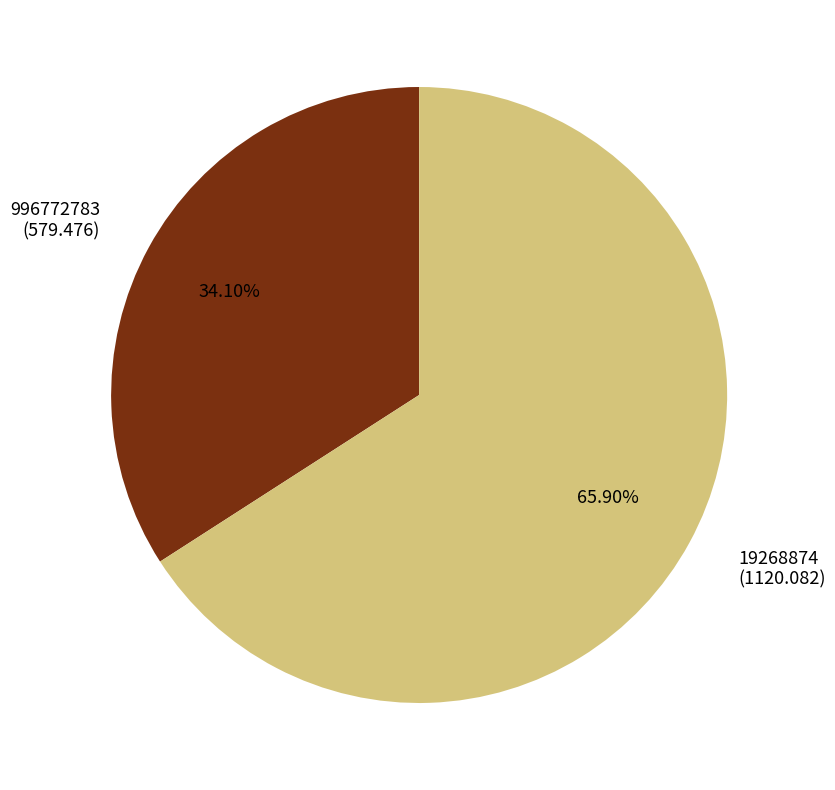

Is there any slice that represents more than half of the pie?

Yes